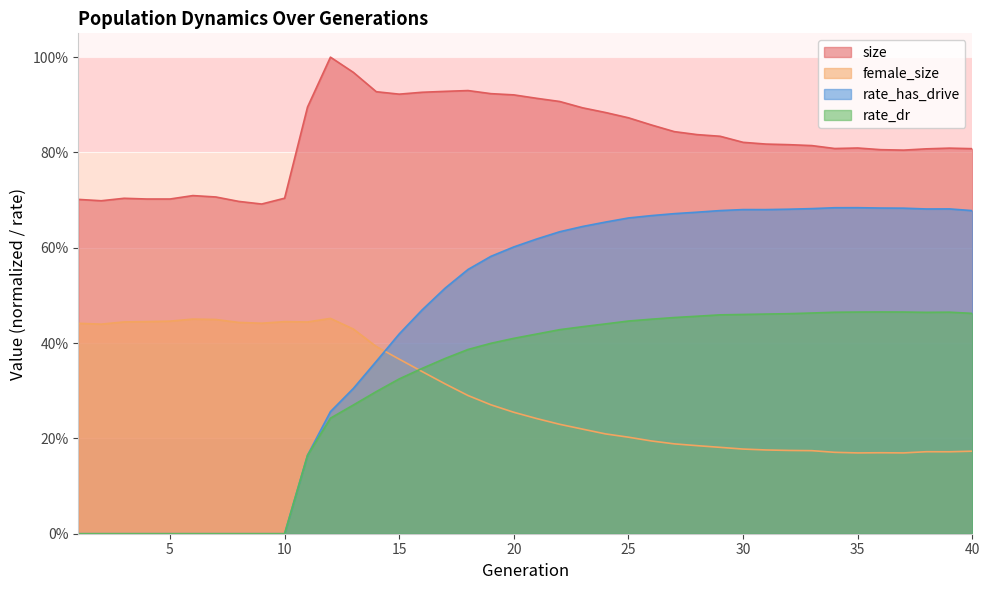

What is the value of the size point at the 6th from the left?

0.7